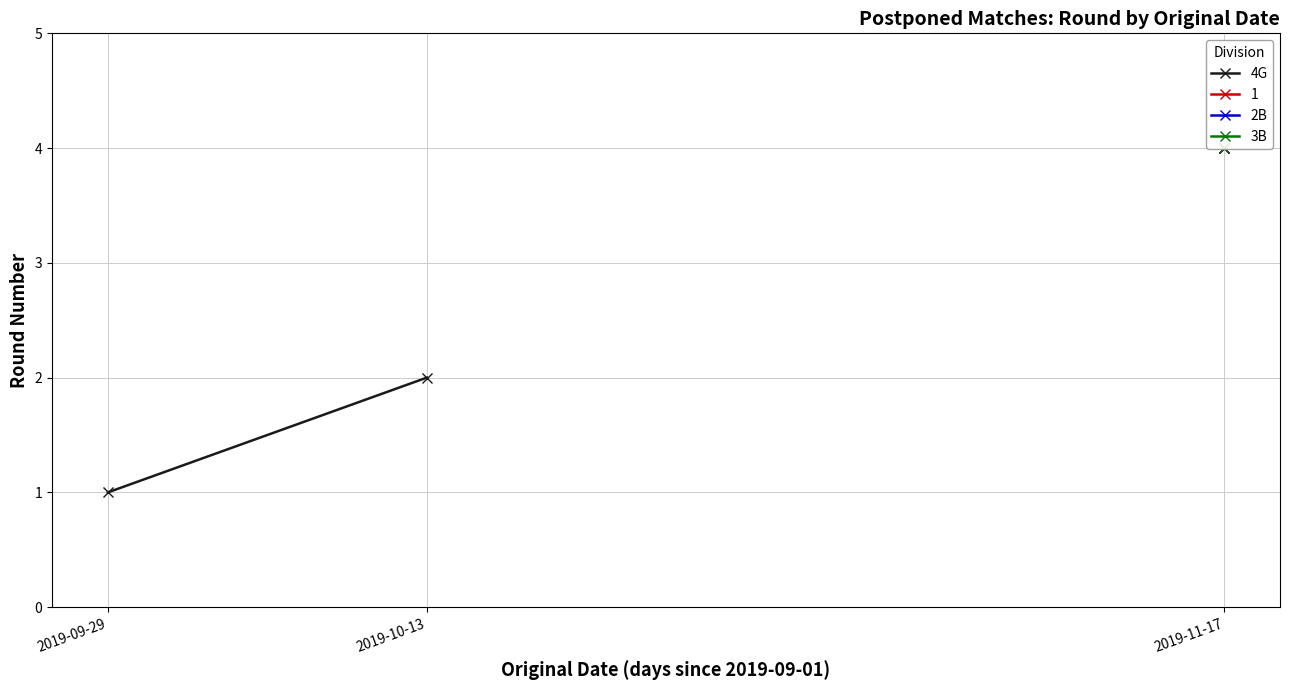

The value at 2019-10-13 is 2. True or false?

True